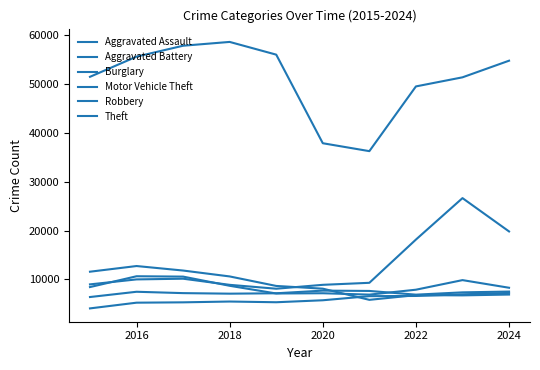

In Aggravated Assault, how many points are higher than both neighbors (excluding endpoints)?

1